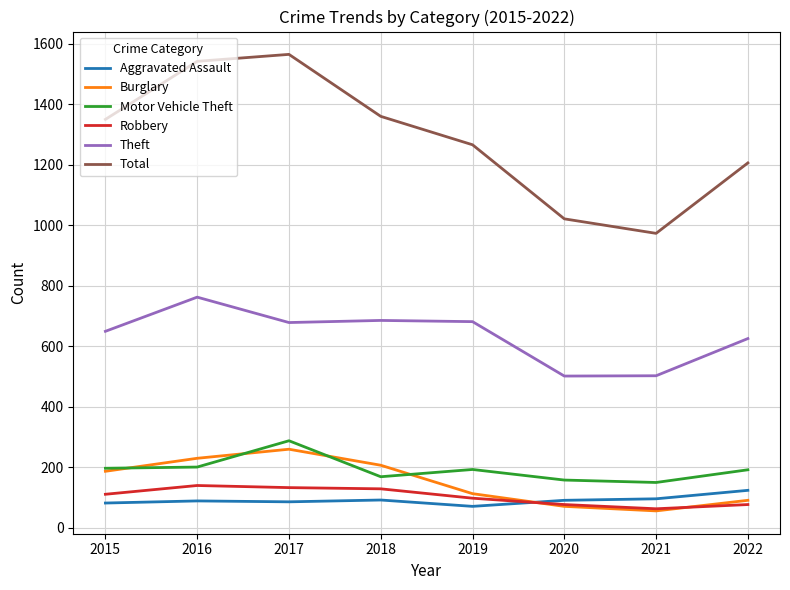

True or false: Total and Theft intersect in this chart.

False